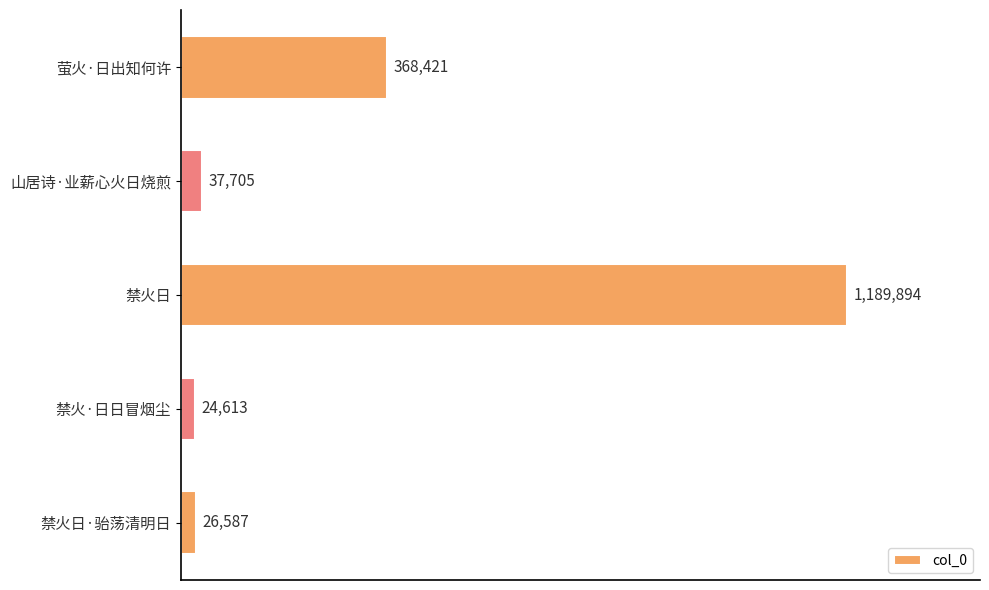

Does the chart contain any negative values?

No